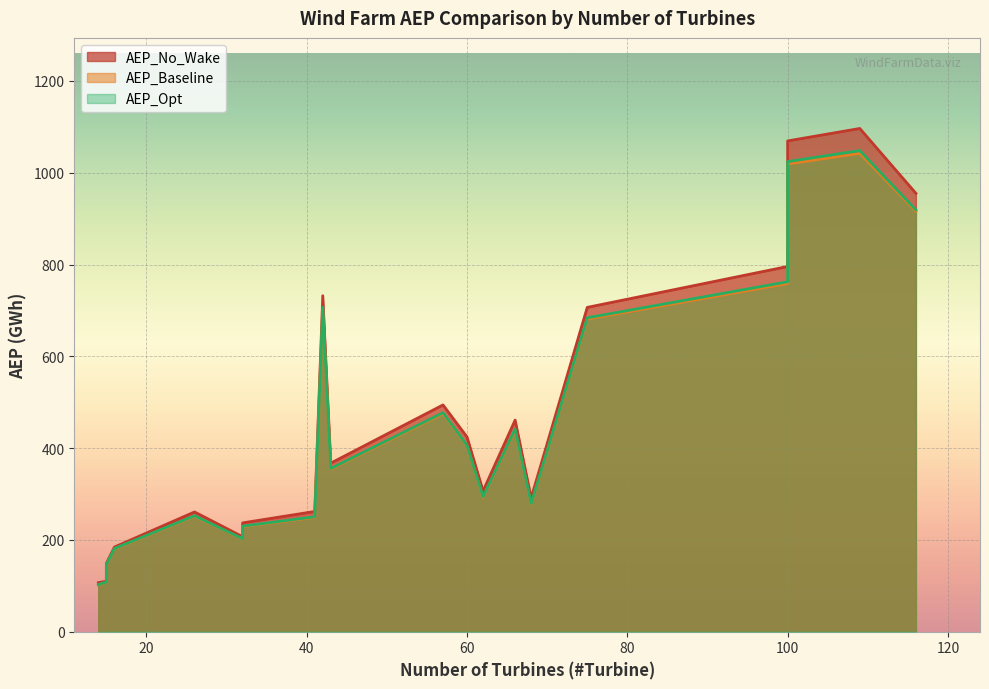

Which series has the largest range (max minus min)?

AEP_No_Wake